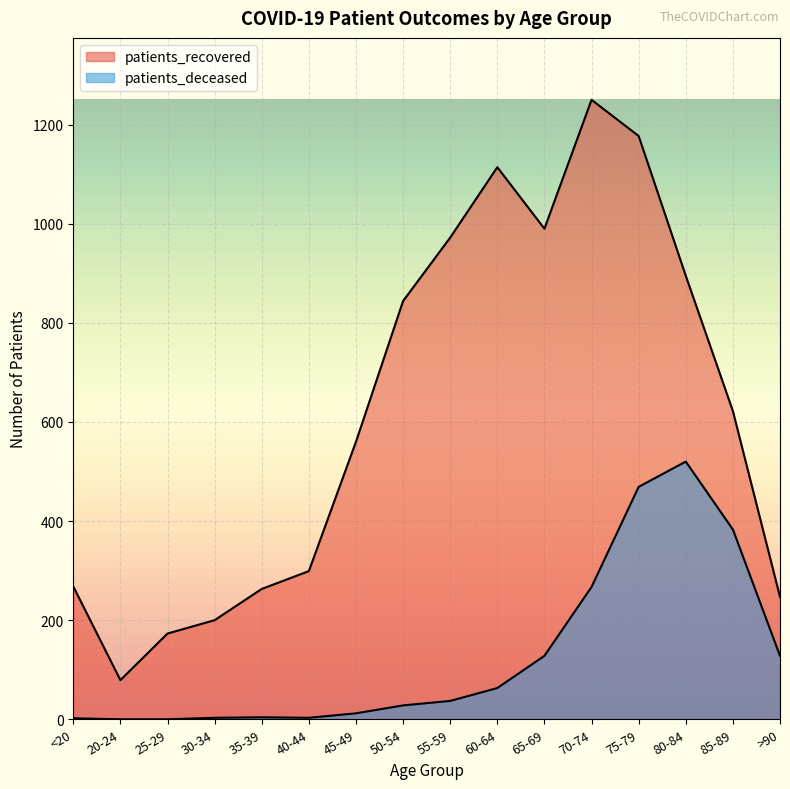

Reading right to left, what are all the values shown in this chart?

patients_recovered: 247	622	895	1177	1250	990	1114	972	844	560	299	263	200	173	79	268
patients_deceased: 128	383	520	469	267	128	63	37	28	12	3	4	3	0	0	2